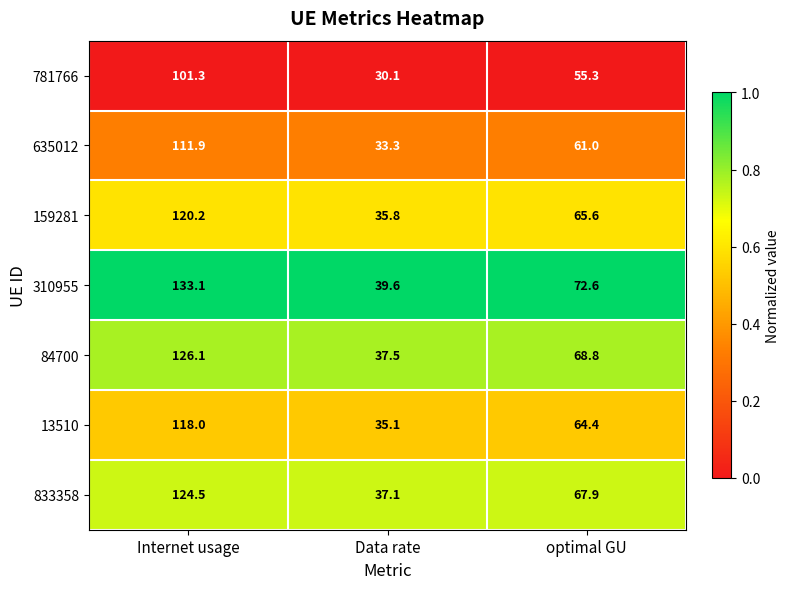

Is the value of 84700 at Internet usage greater than the value of 159281 at Internet usage?

Yes